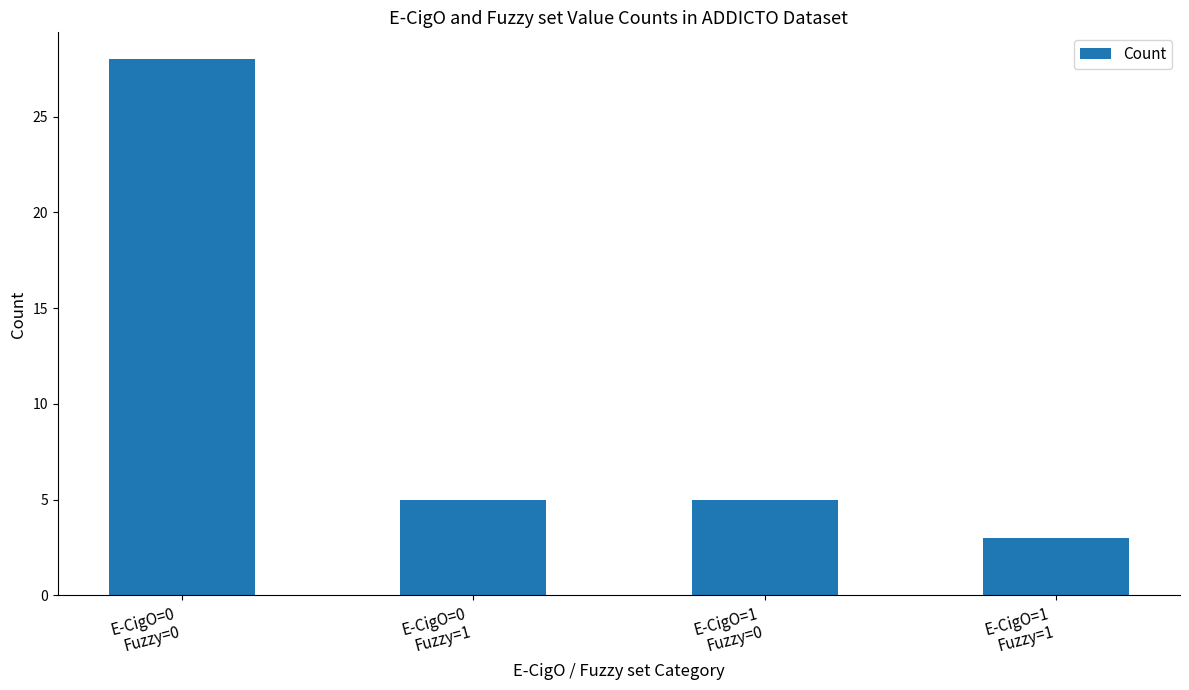

Reading left to right, what are all the values shown in this chart?

28	5	5	3